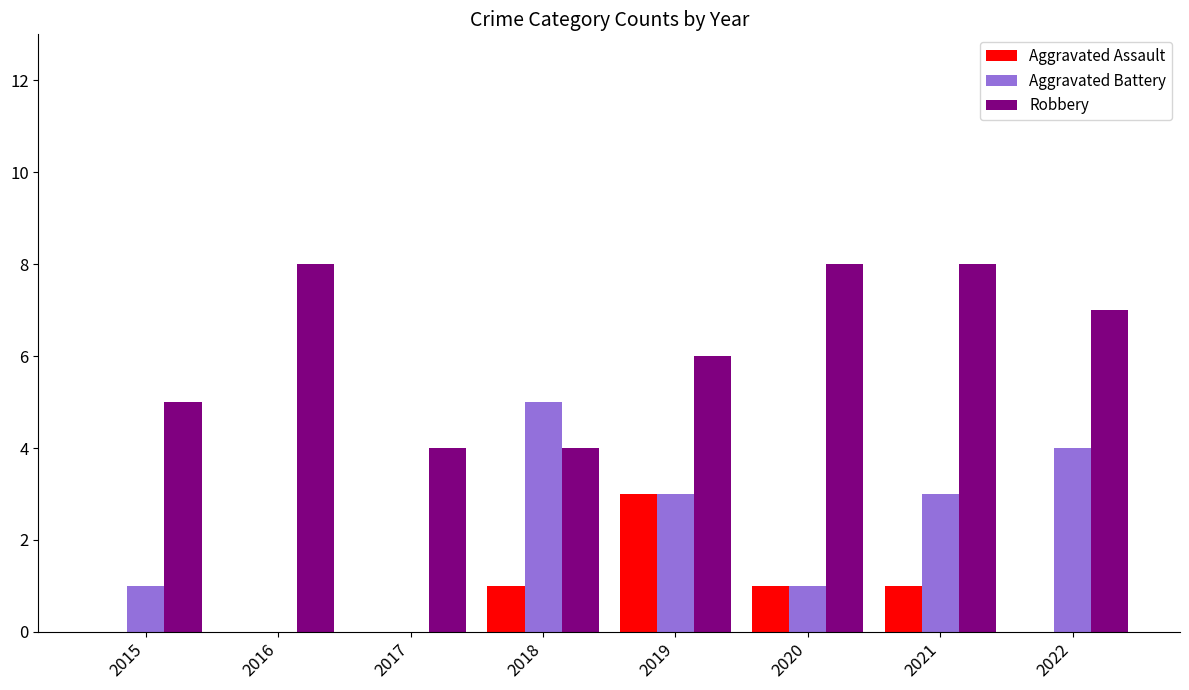

Between 2016 and 2017, which series saw the biggest shift?

Robbery